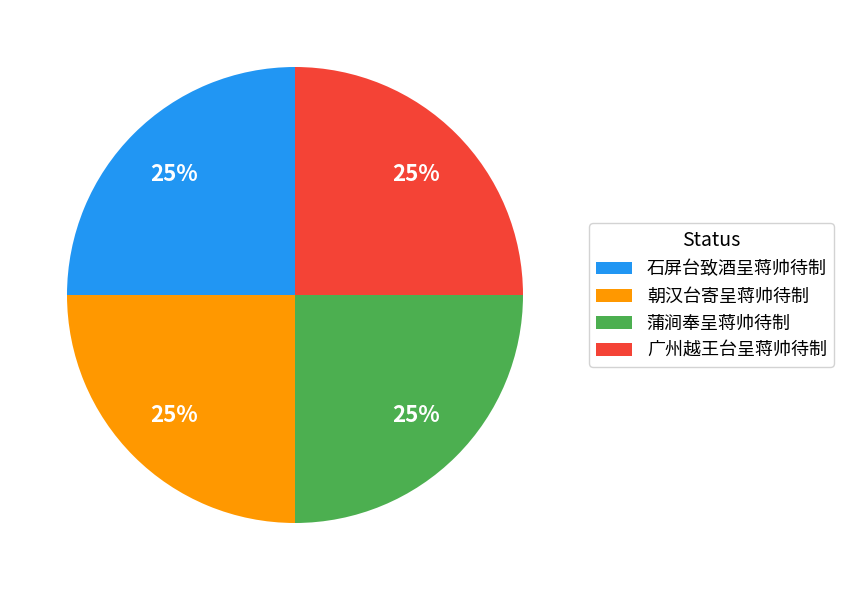

To the nearest percent, what portion does 蒲涧奉呈蒋帅待制 represent?

25%